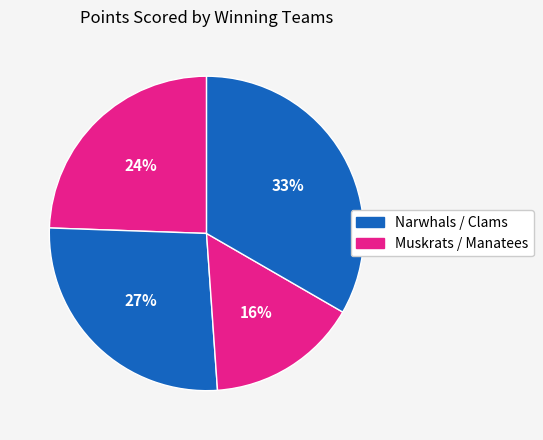

How many slices are in this pie chart?

4